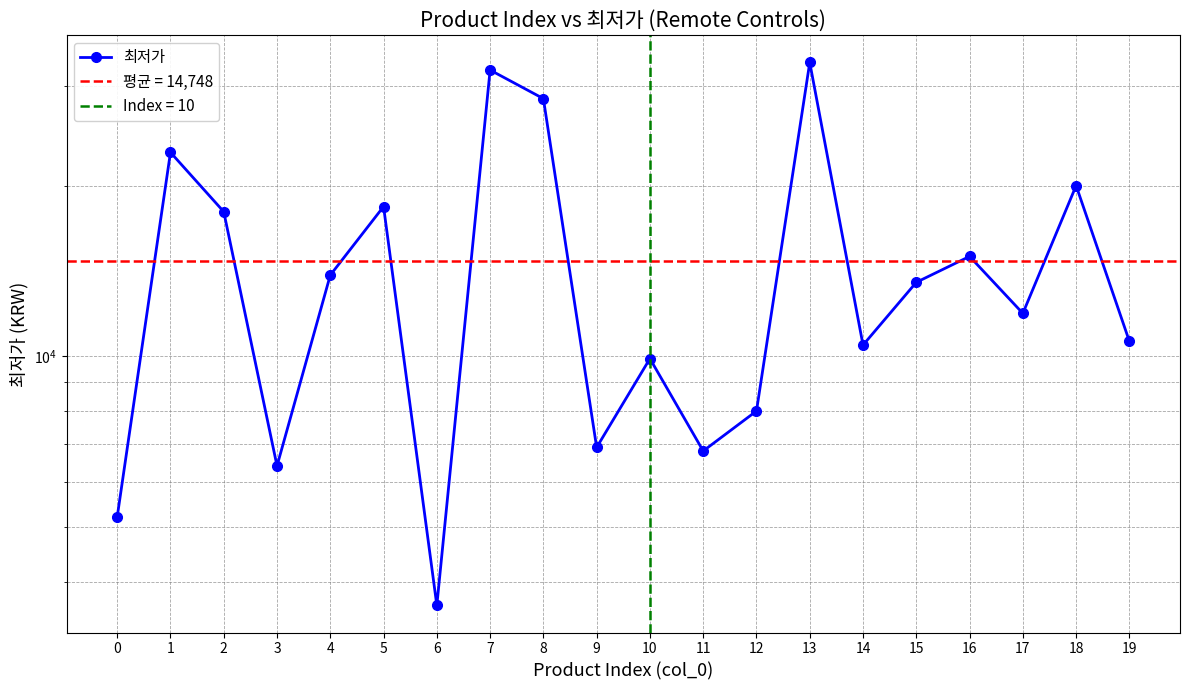

Where is the first local minimum?

3